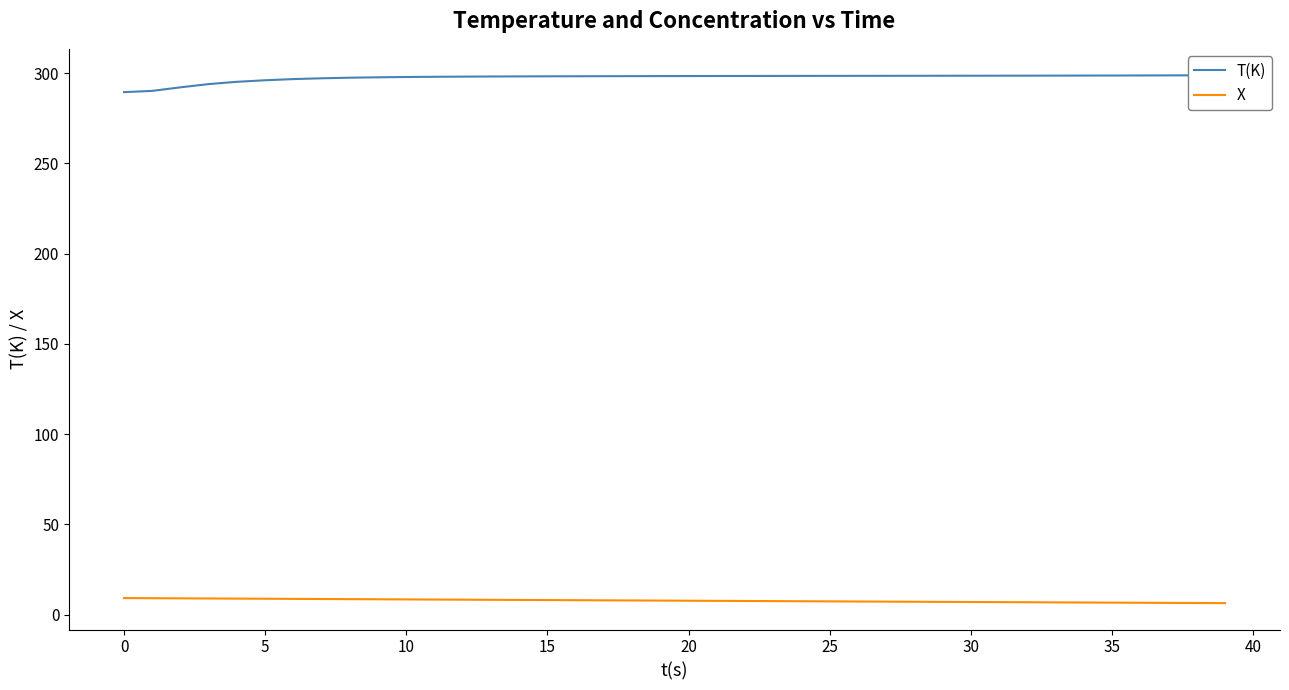

Is the value of X at 11 greater than the value of T(K) at 35?

No